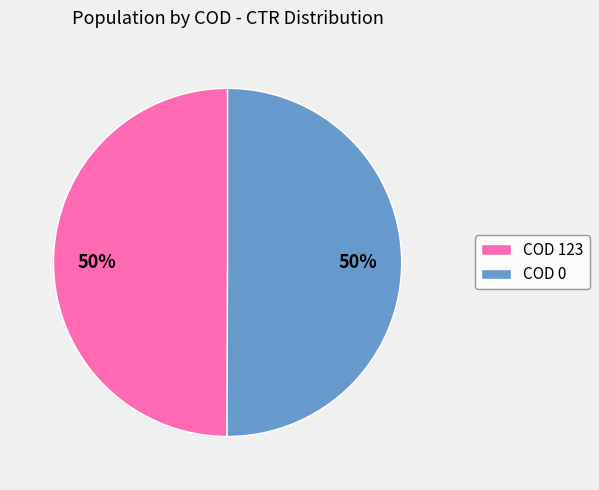

Is the sum of COD 123 and COD 0 greater than half?

Yes